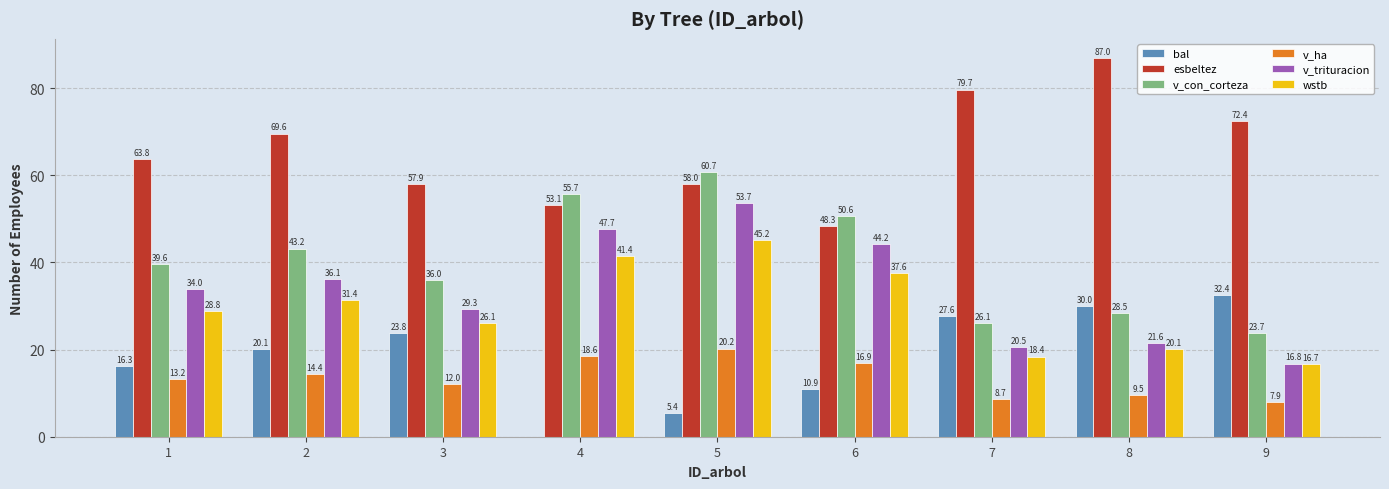

What is the sum of all bal values?

166.5